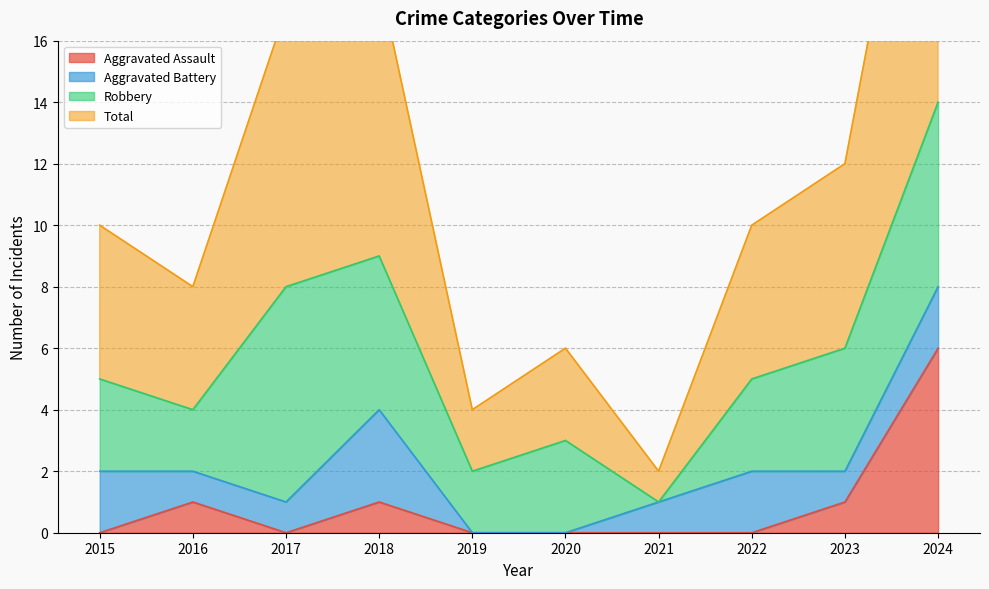

At which category is the sum across all series the highest?

2024